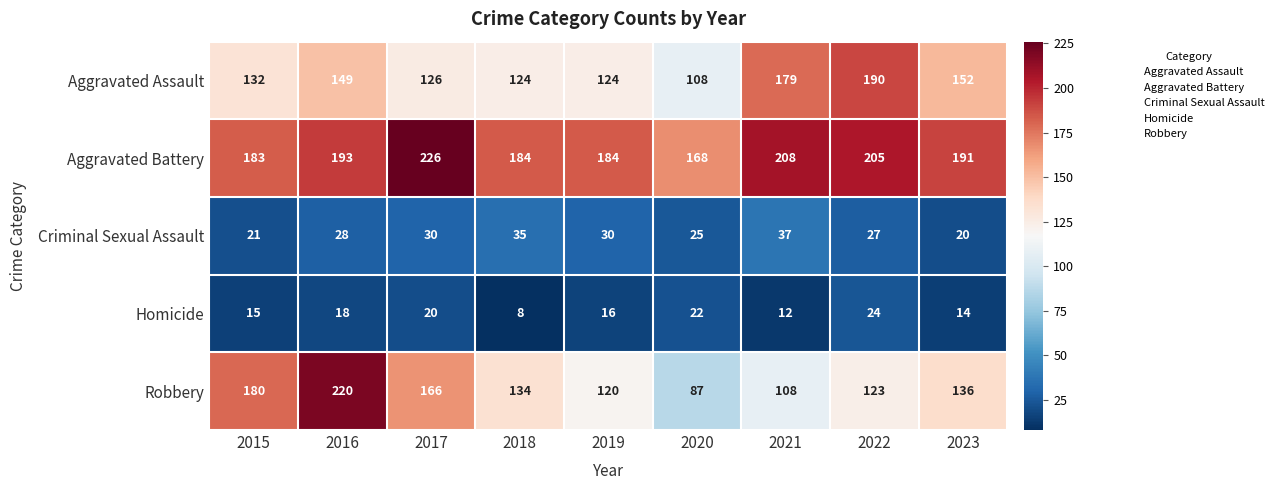

What is the total value across all series at 2017?

568